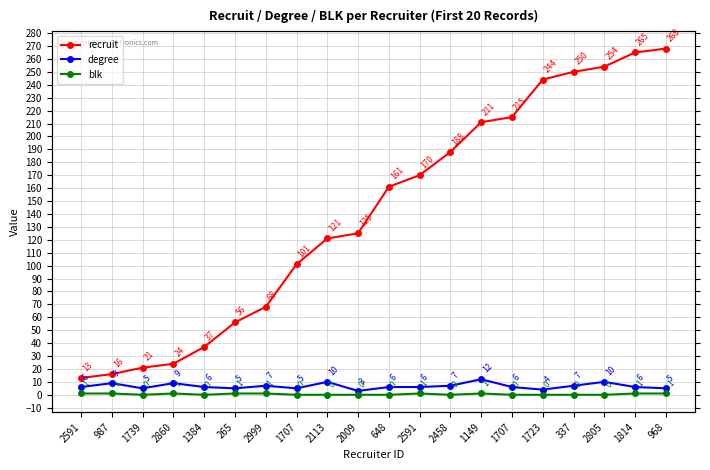

List the labels in order of blk value, smallest first.

1739, 1384, 1707, 2113, 2009, 648, 2458, 1707, 1723, 337, 2805, 2591, 987, 2860, 265, 2999, 2591, 1149, 1814, 968